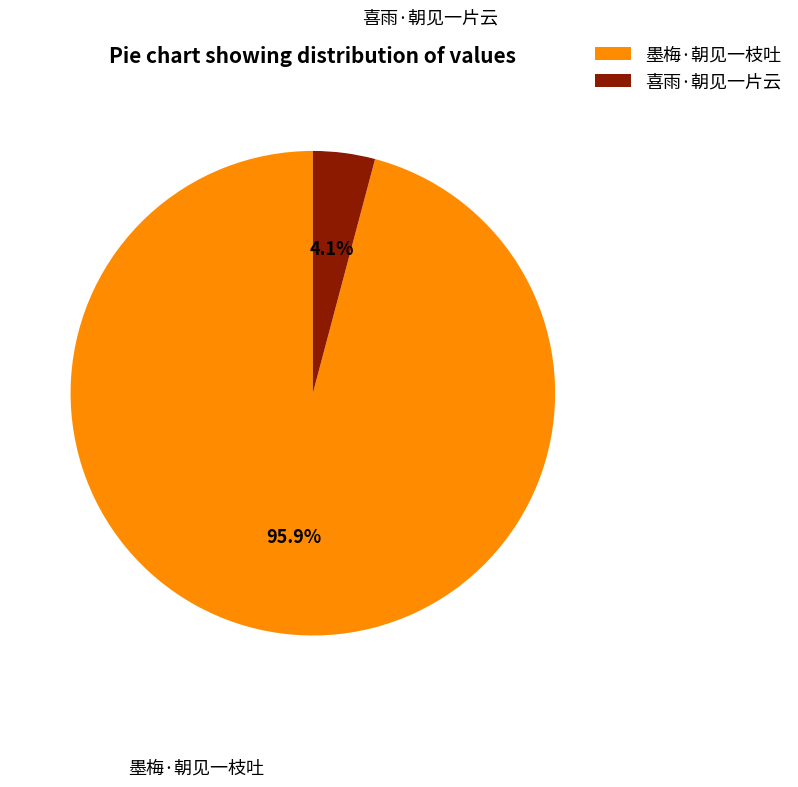

Between 墨梅·朝见一枝吐 and 喜雨·朝见一片云, which is larger?

墨梅·朝见一枝吐